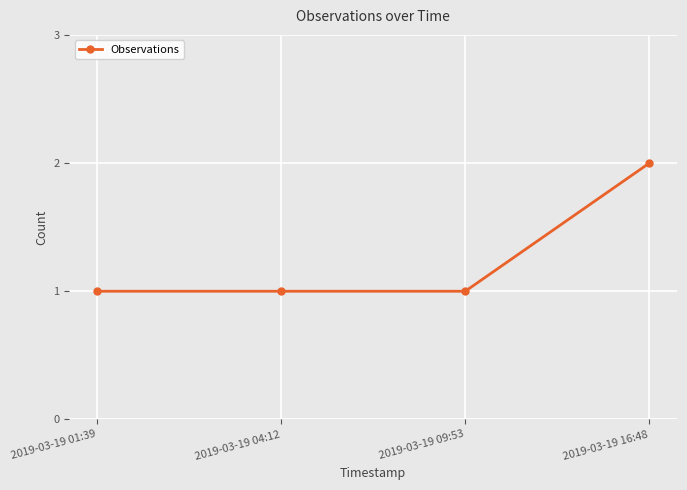

What is the label of the 1st point from the right?

2019-03-19 16:48